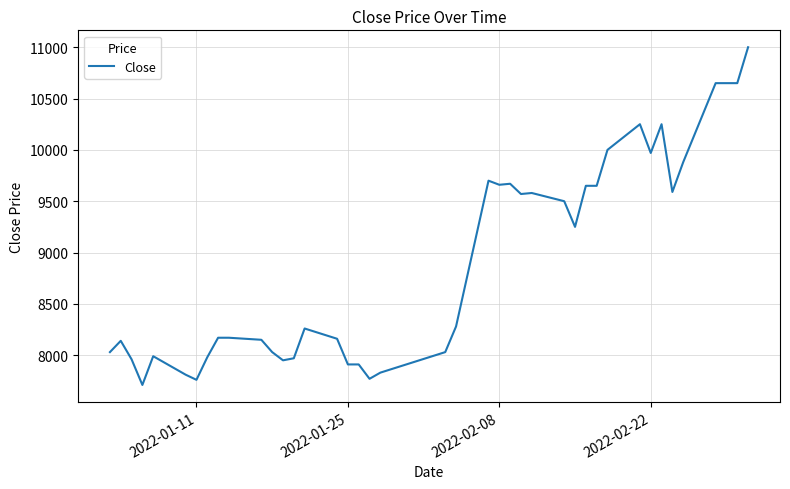

What is the greatest value displayed?

11000